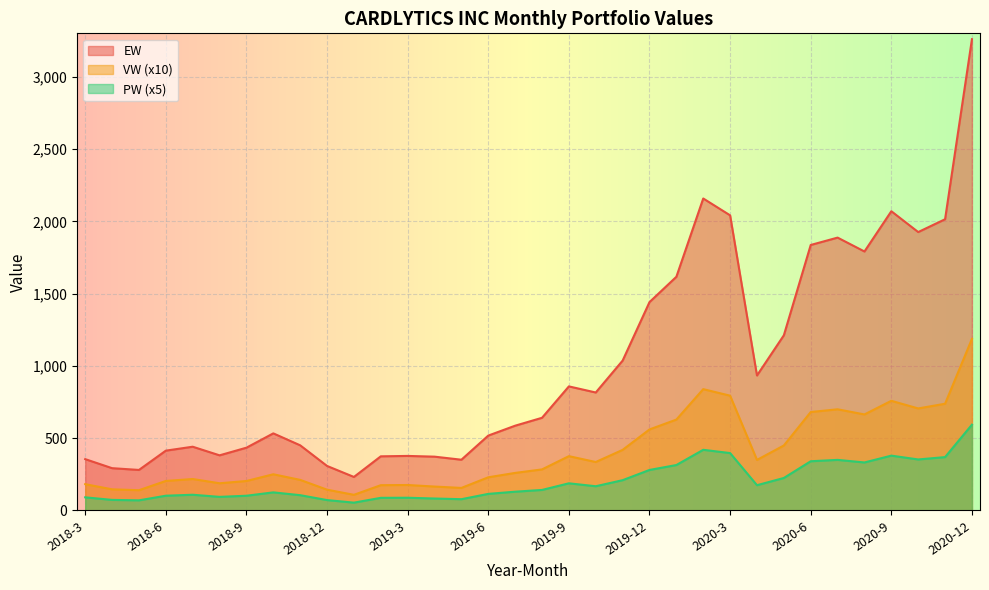

Which series has the largest range (max minus min)?

EW